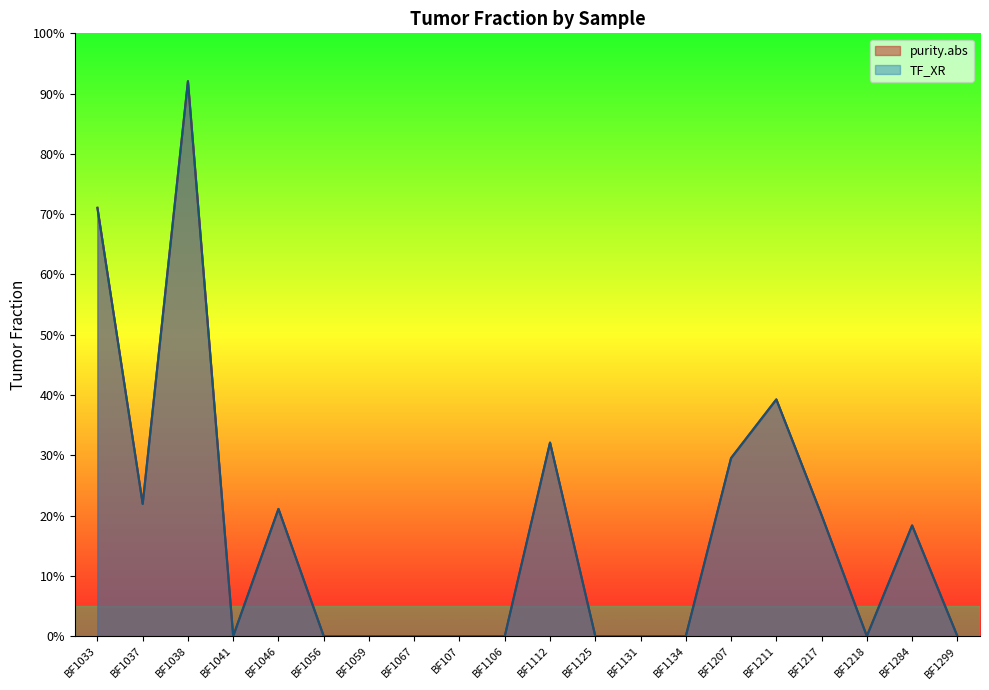

How many lines are shown in the chart?

2